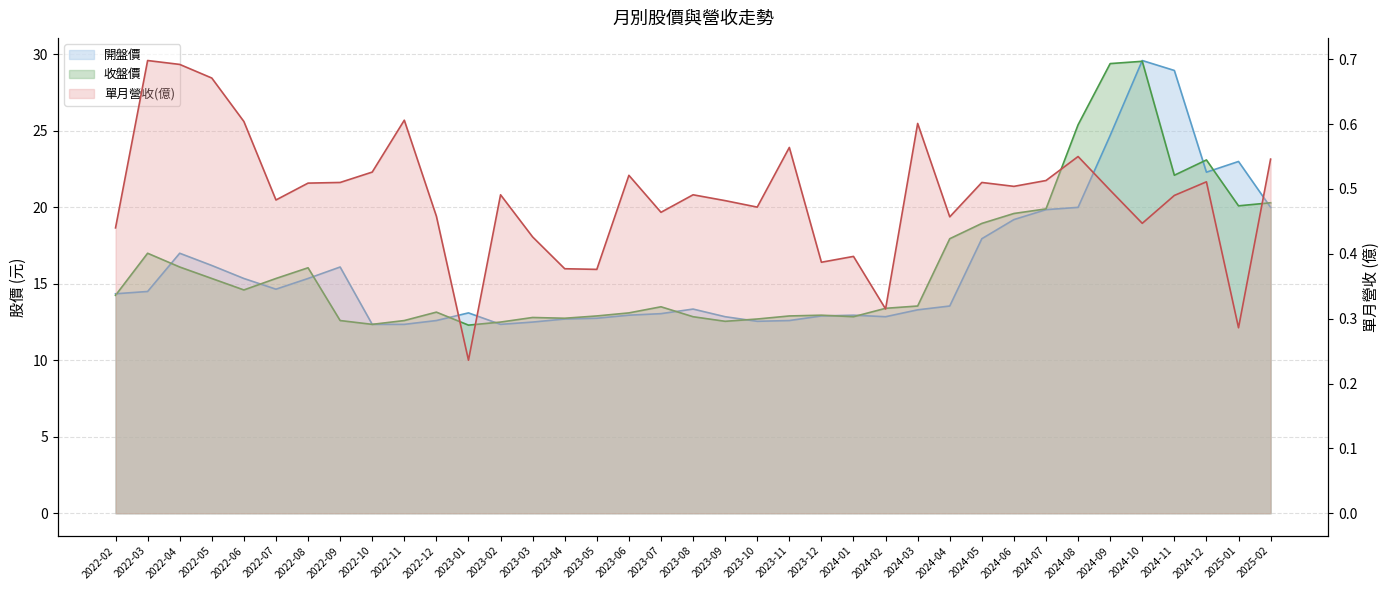

Which category has the lowest value in the 開盤價 series?

2022-10